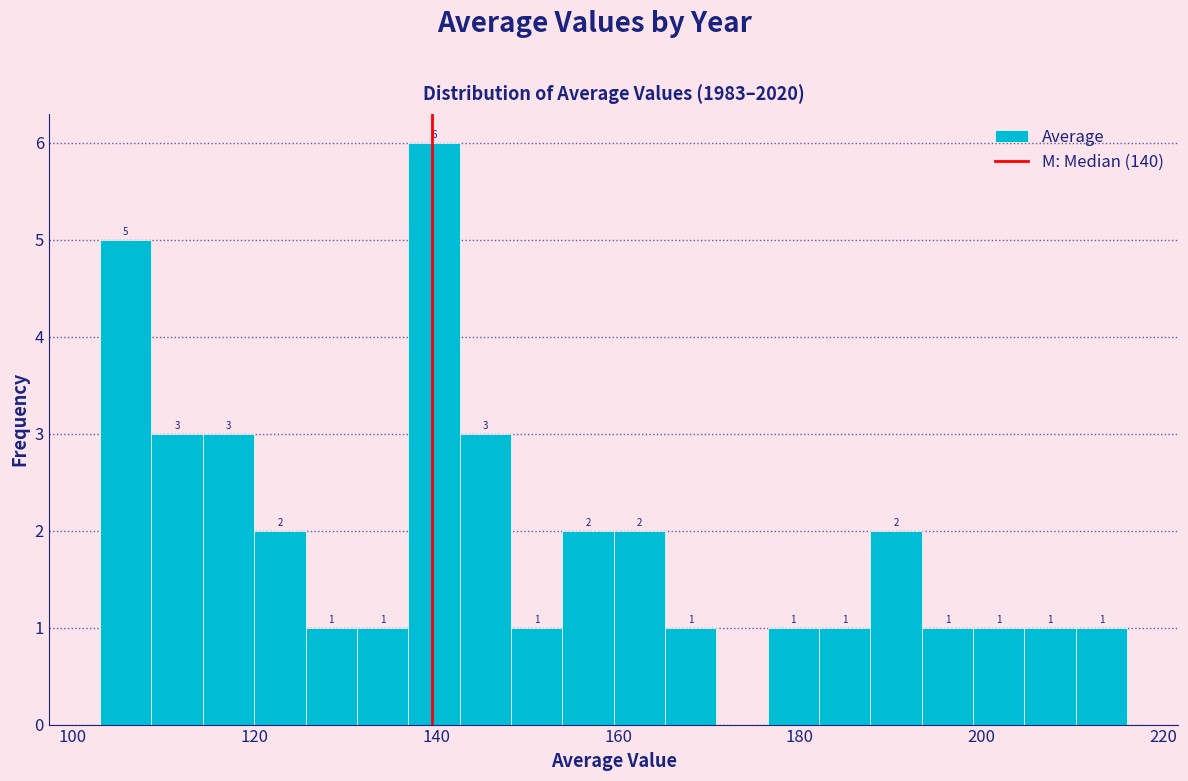

Around what value on the x-axis is the tallest bar? Give the approximate position of its centre, as read against the axis.

140